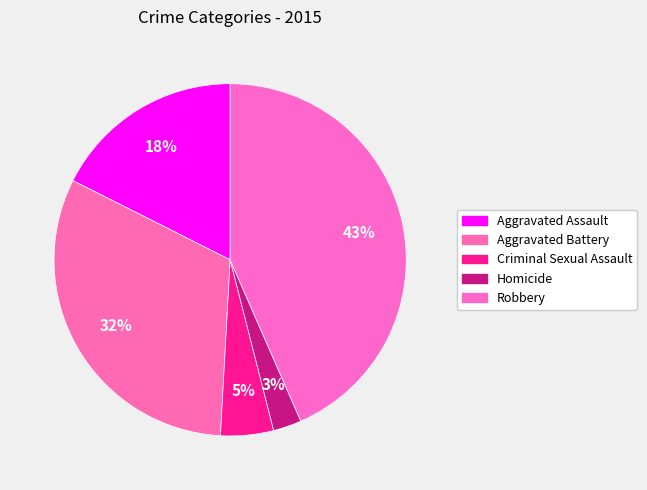

How many segments does this pie chart have?

5